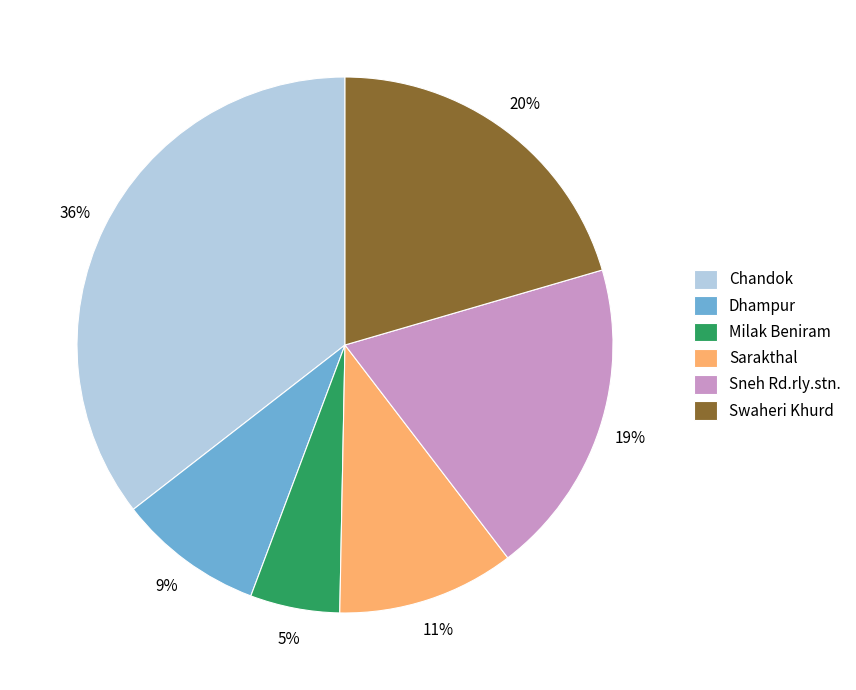

What is the largest slice in the pie chart?

Chandok